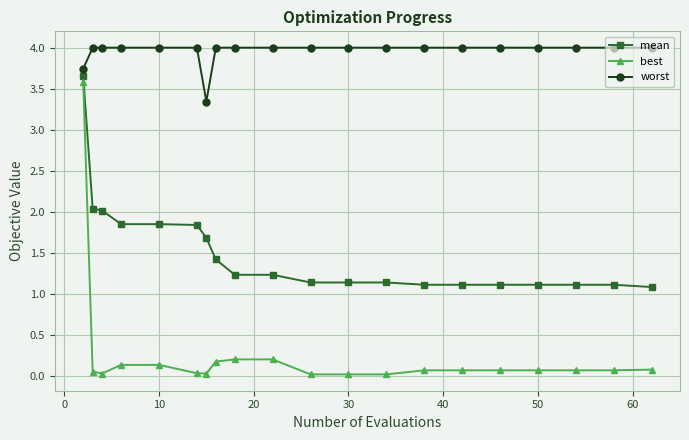

Which series has the largest range (max minus min)?

best